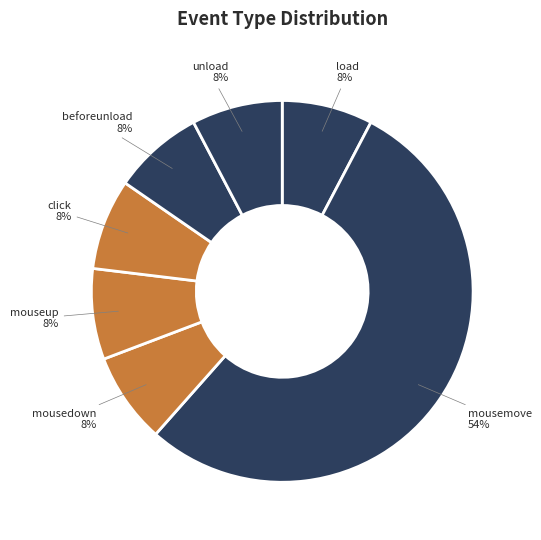

Is it true that mouseup is 8% of the pie?

True